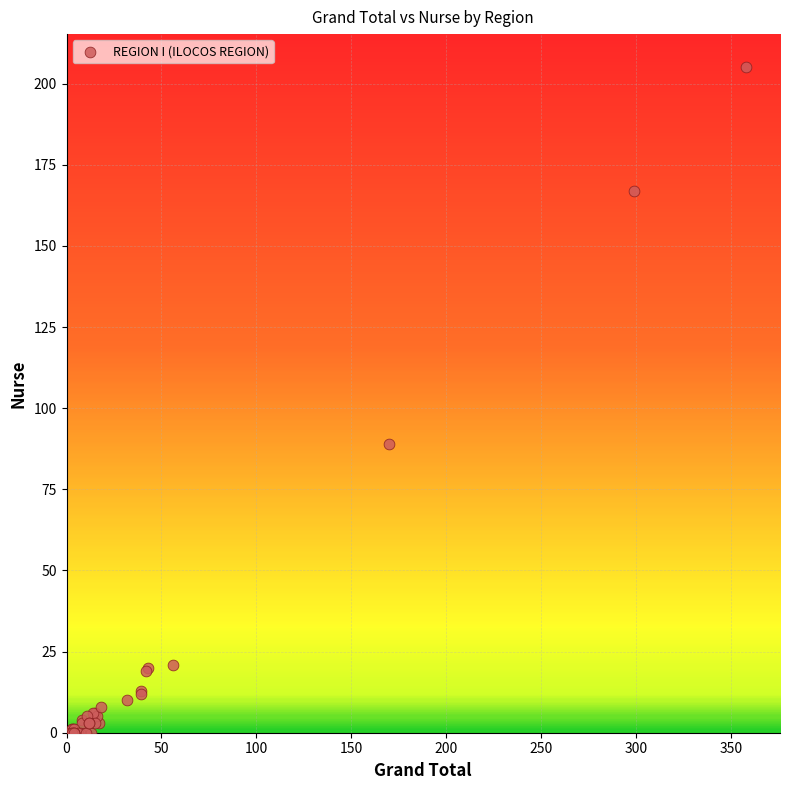

What Y value in the scatter plot is closest to 102?

89